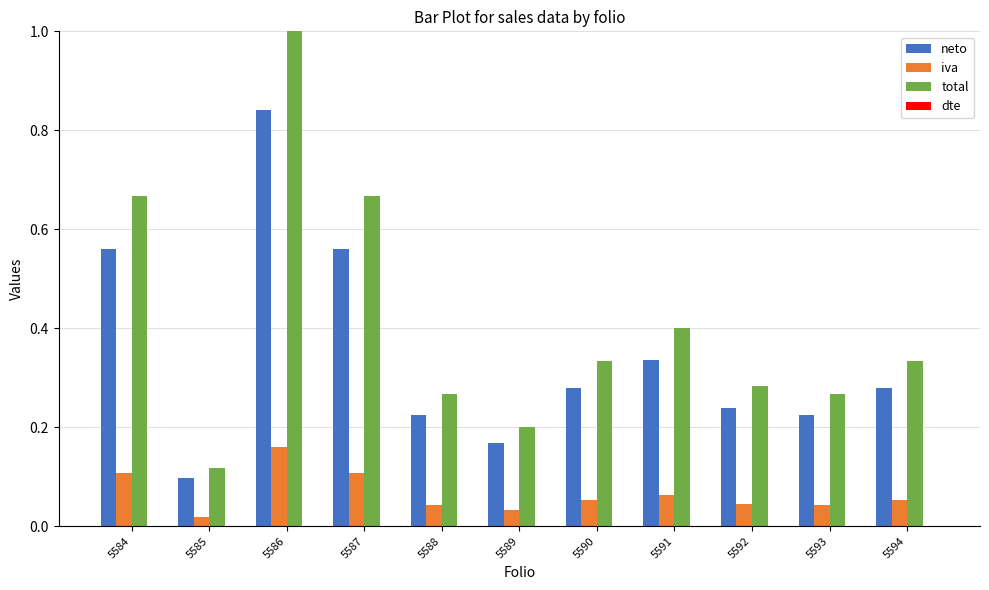

At which category is the sum across all series the highest?

5586